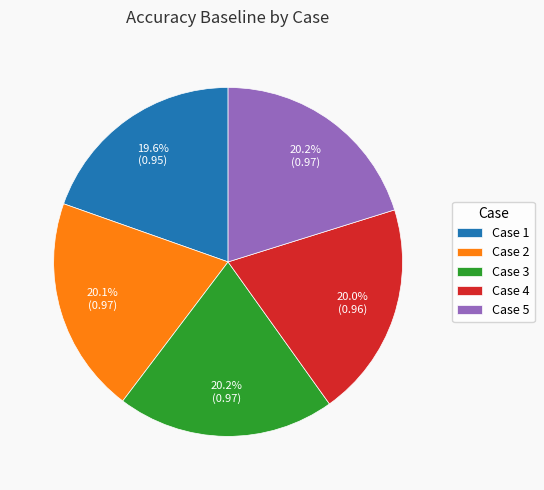

Does Case 3 represent more than half of the total?

No